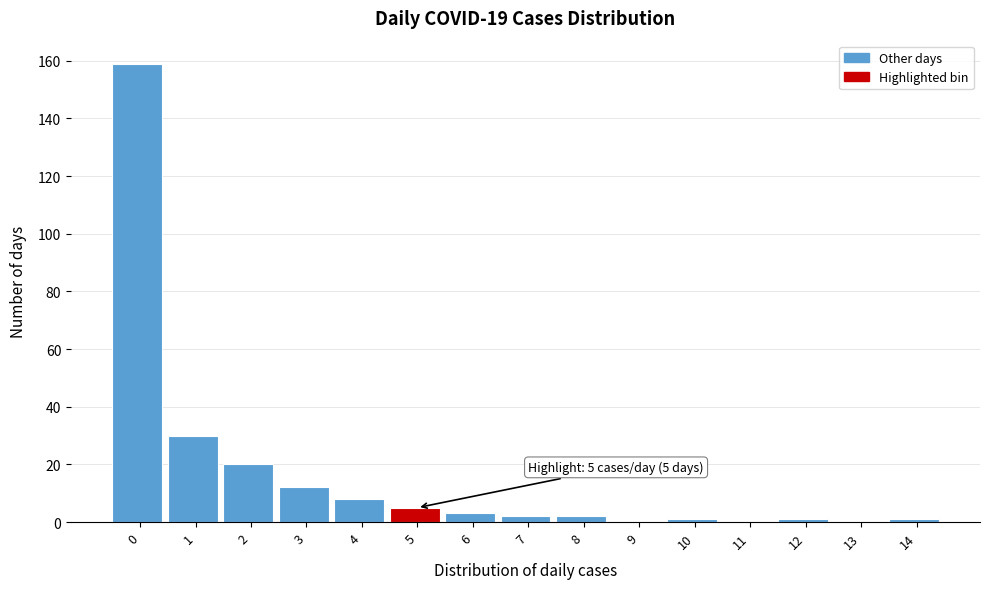

Reading right to left, transcribe all the data shown in this chart.

14=1	13=0	12=1	11=0	10=1	9=0	8=2	7=2	6=3	5=5	4=8	3=12	2=20	1=30	0=159